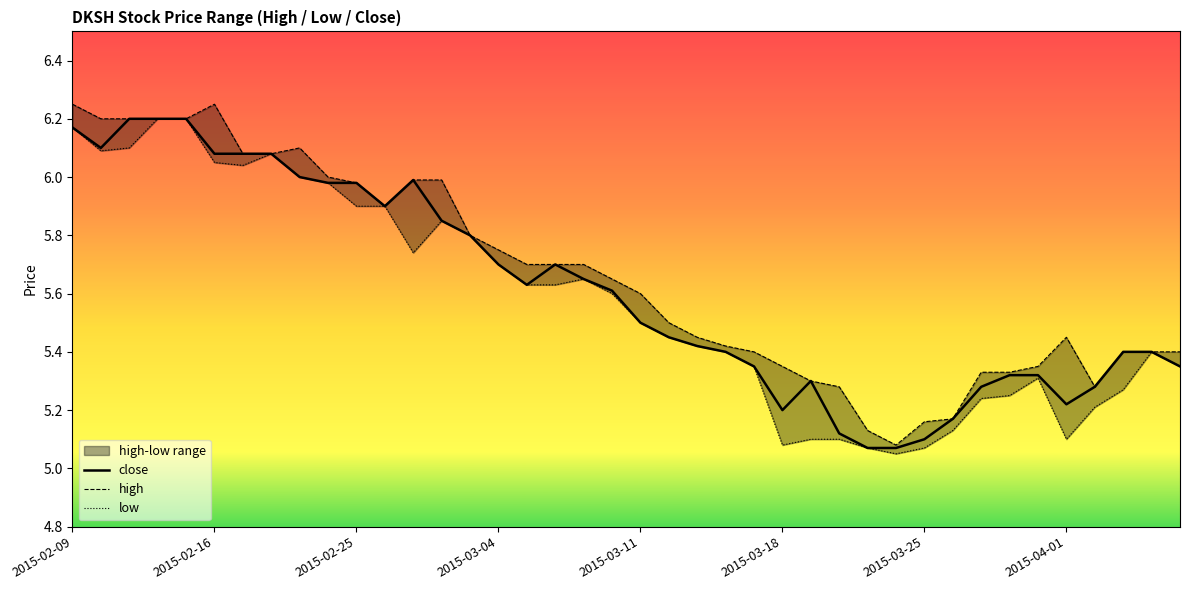

At 36, list the series in order from smallest to largest.

low, close, high